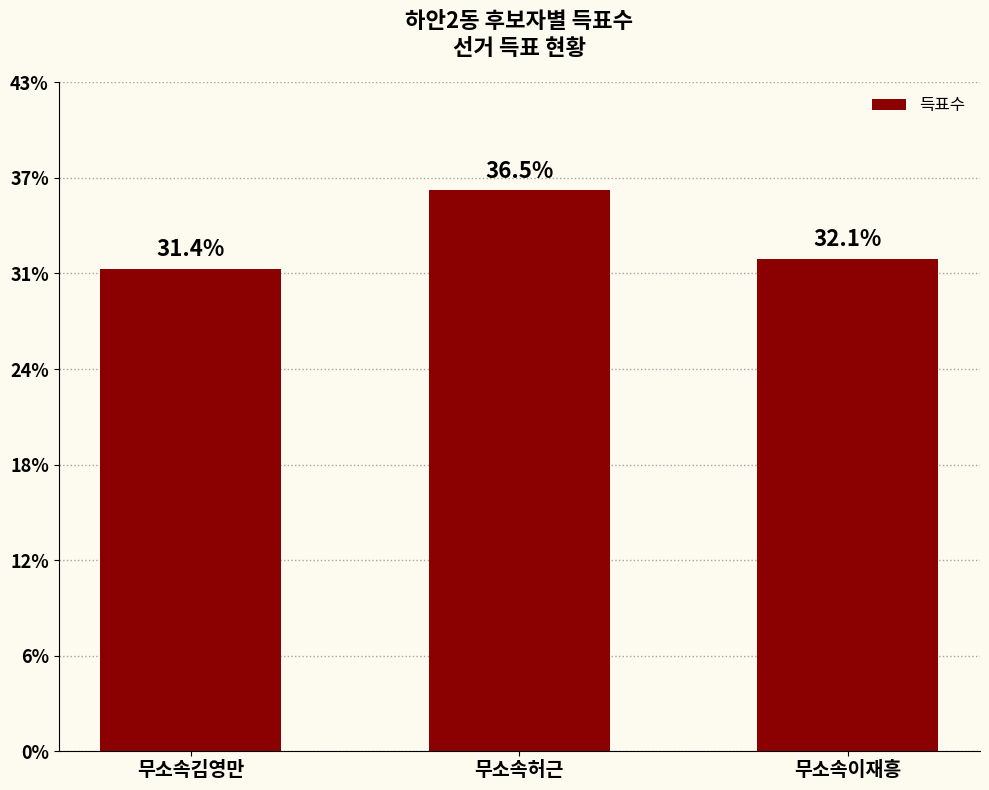

Does the chart contain any negative values?

No